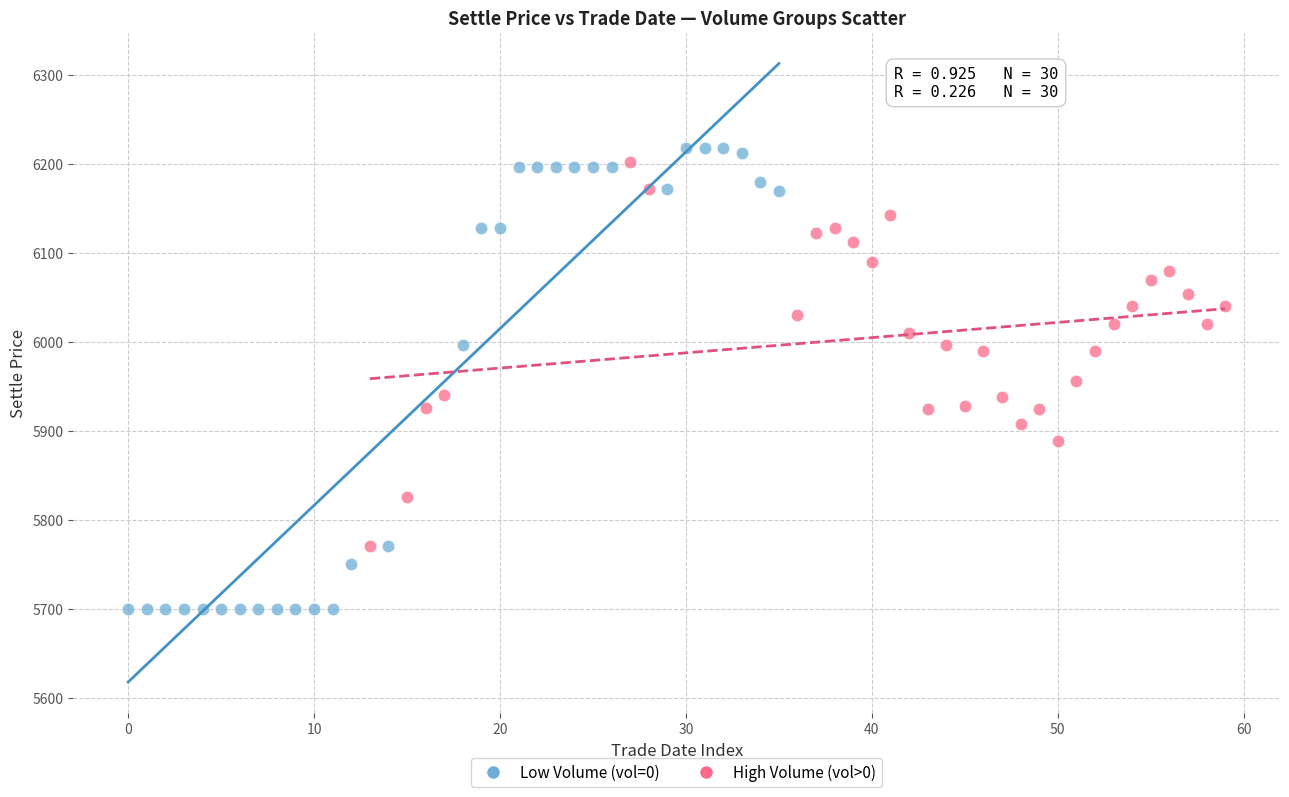

Which series reaches the minimum Y coordinate?

Low Volume (vol=0)